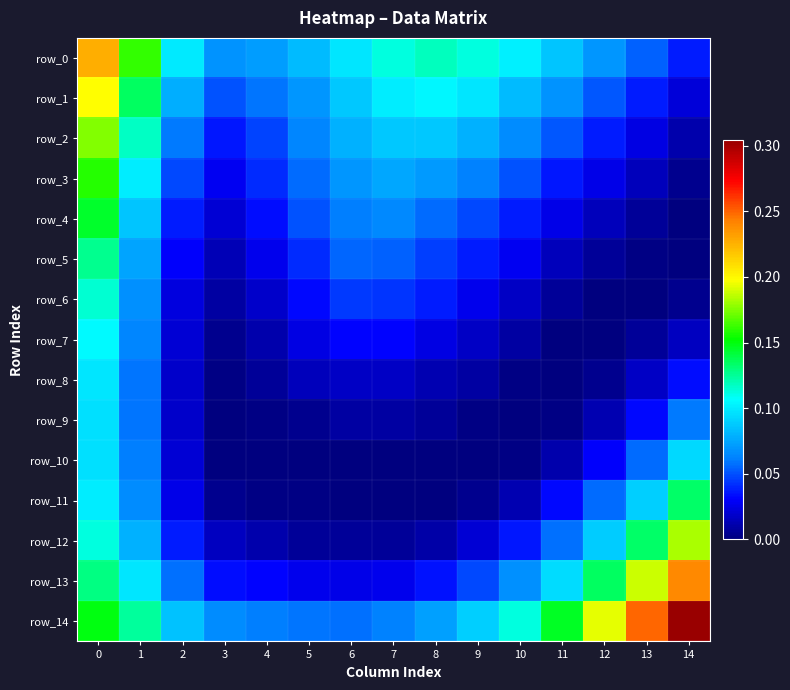

Which has a higher value, 2 or 3?

2